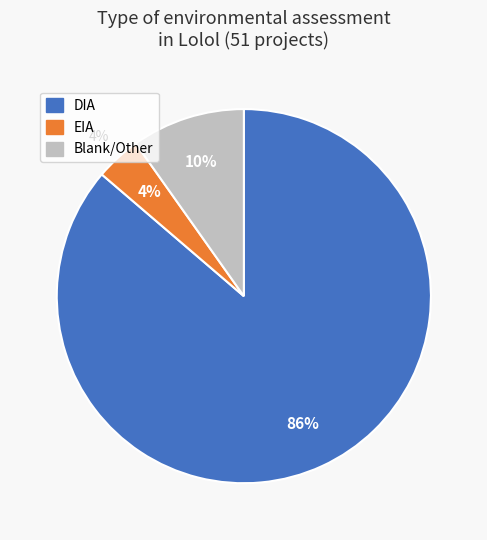

Count the number of slices in the pie.

3